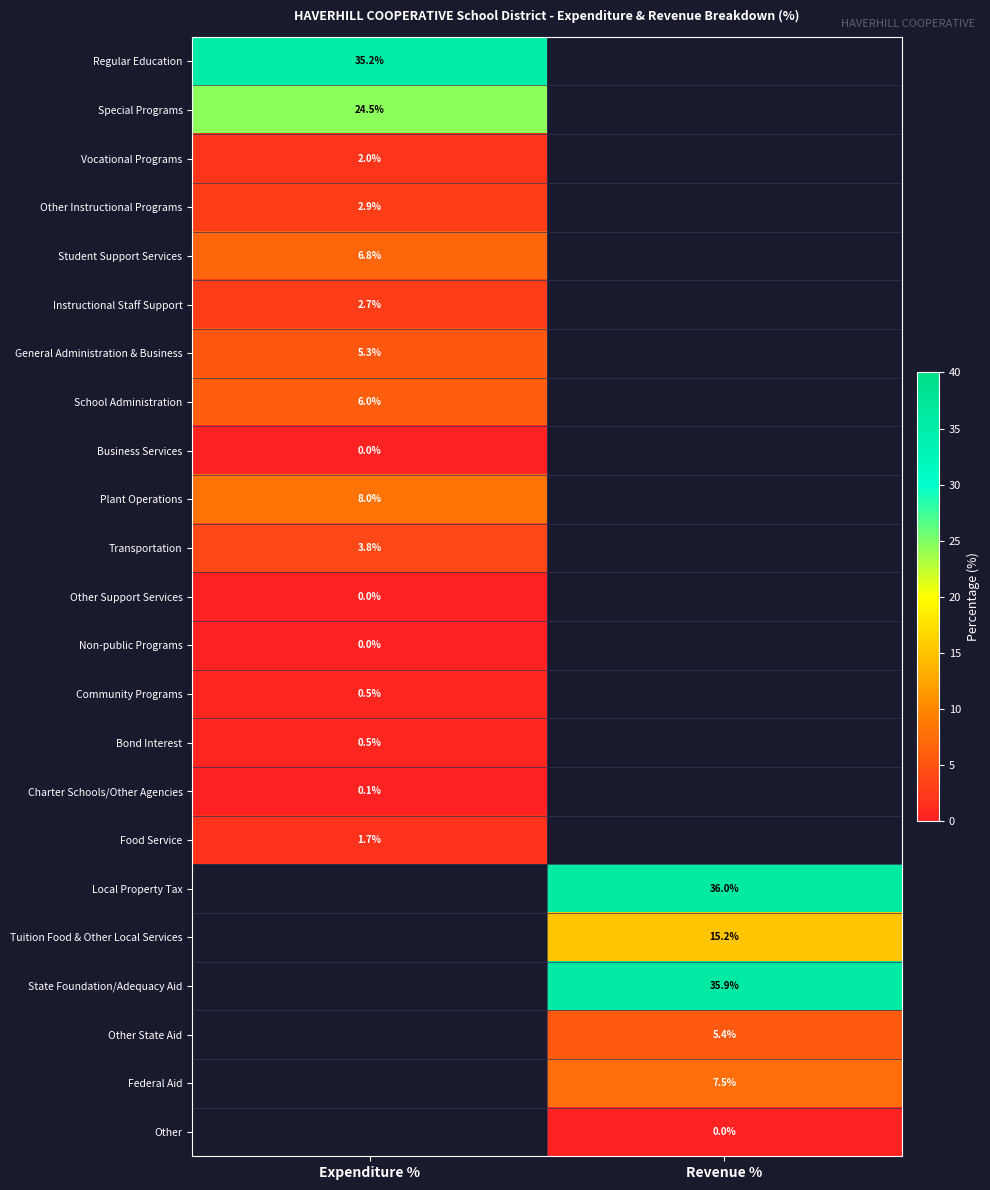

How many series are shown in this chart?

23